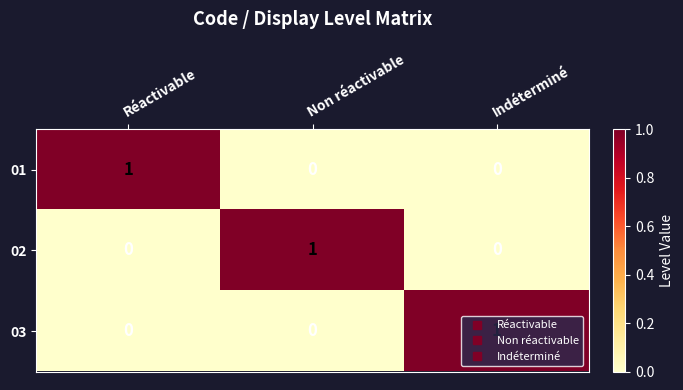

The 02 series shows 0 at Indéterminé. True or false?

True